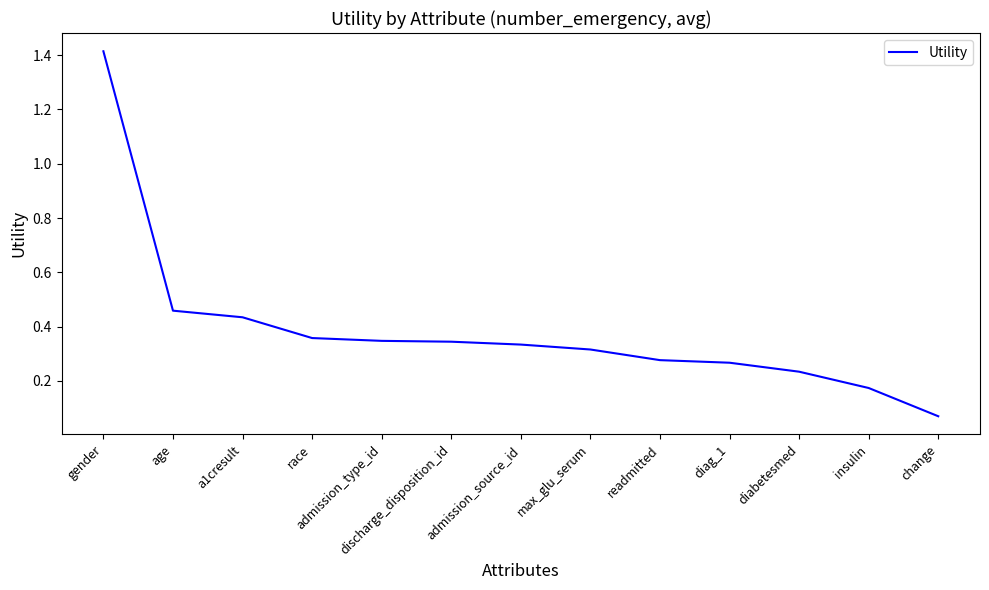

What position from the right is age?

12